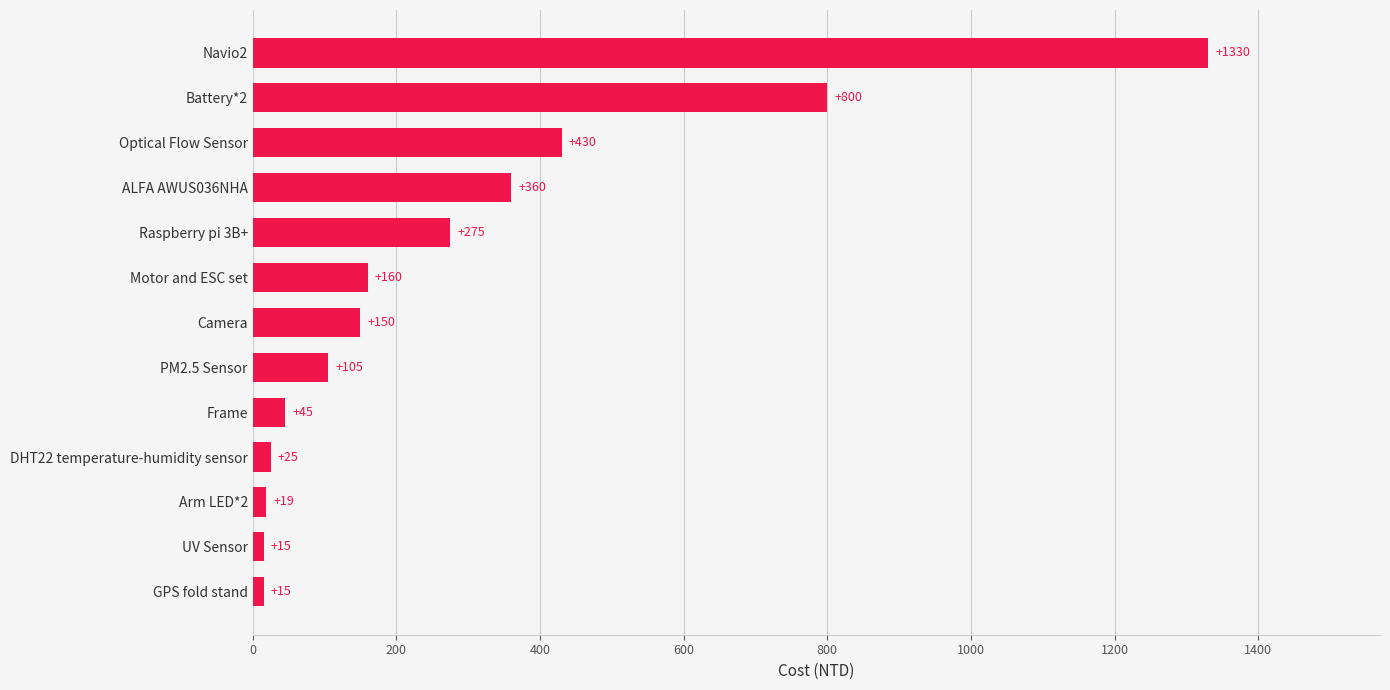

Where is the data nearest to the value 672?

Battery*2